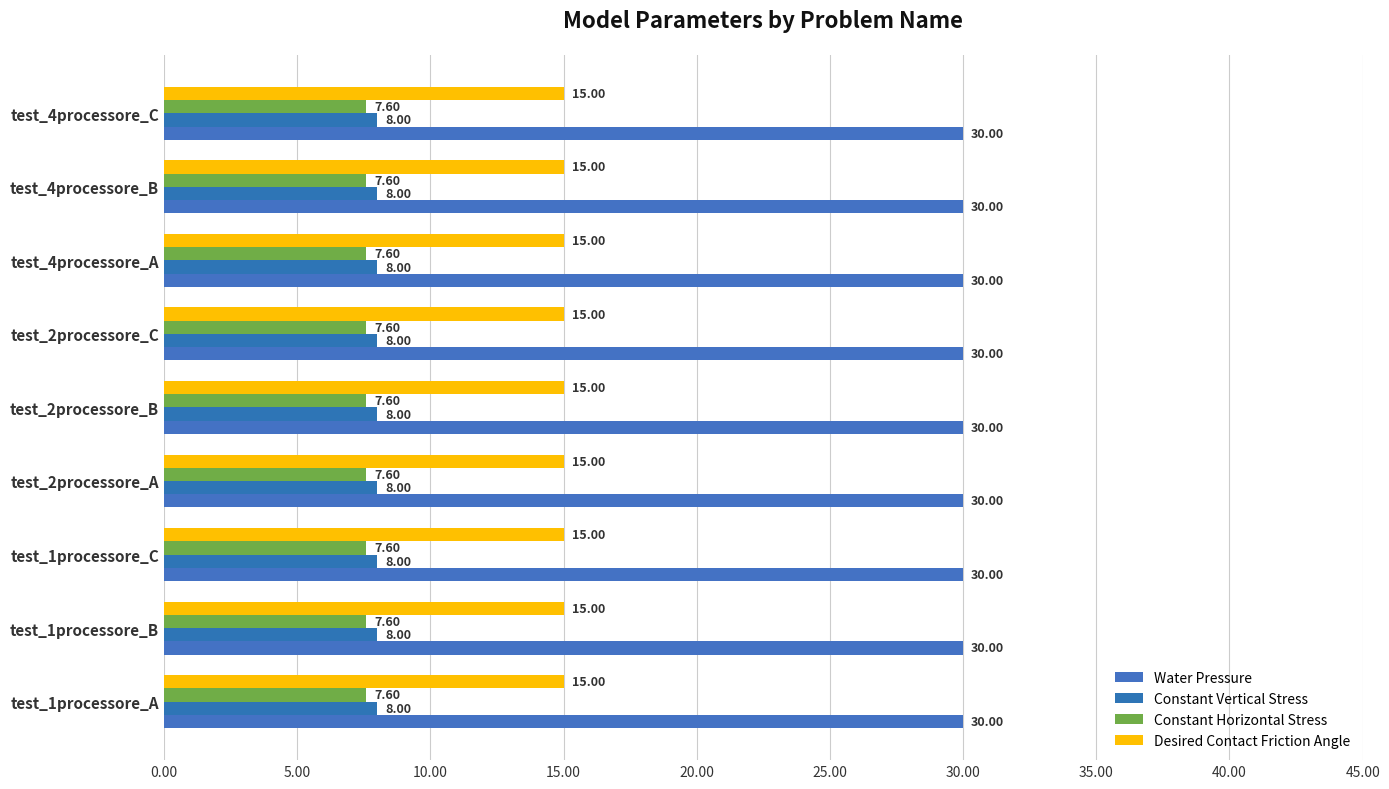

Reading right to left, what are all the values shown in this chart?

Water Pressure: test_4processore_C=30.0	test_4processore_B=30.0	test_4processore_A=30.0	test_2processore_C=30.0	test_2processore_B=30.0	test_2processore_A=30.0	test_1processore_C=30.0	test_1processore_B=30.0	test_1processore_A=30.0
Constant Vertical Stress: test_4processore_C=8.0	test_4processore_B=8.0	test_4processore_A=8.0	test_2processore_C=8.0	test_2processore_B=8.0	test_2processore_A=8.0	test_1processore_C=8.0	test_1processore_B=8.0	test_1processore_A=8.0
Constant Horizontal Stress: test_4processore_C=7.6	test_4processore_B=7.6	test_4processore_A=7.6	test_2processore_C=7.6	test_2processore_B=7.6	test_2processore_A=7.6	test_1processore_C=7.6	test_1processore_B=7.6	test_1processore_A=7.6
Desired Contact Friction Angle: test_4processore_C=15.0	test_4processore_B=15.0	test_4processore_A=15.0	test_2processore_C=15.0	test_2processore_B=15.0	test_2processore_A=15.0	test_1processore_C=15.0	test_1processore_B=15.0	test_1processore_A=15.0